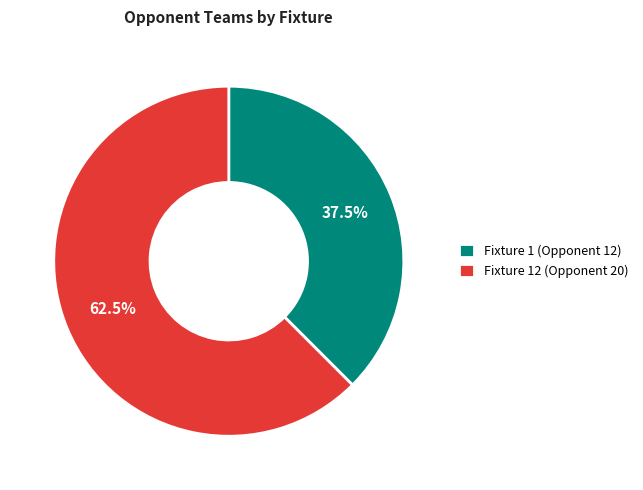

To the nearest percent, what is the combined percentage of Fixture 12 (Opponent 20) and Fixture 1 (Opponent 12)?

100%